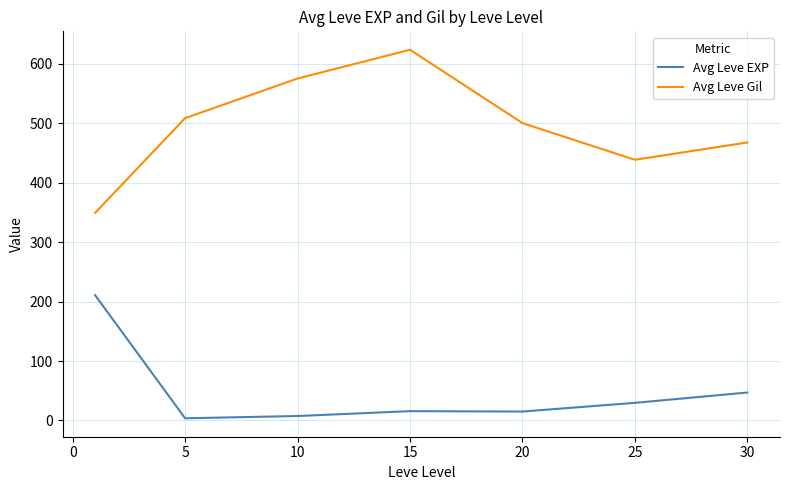

True or false: Avg Leve EXP and Avg Leve Gil cross at least once.

False